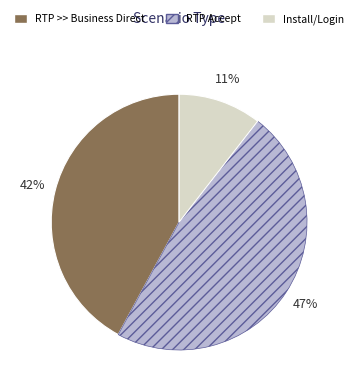

How many slices are in this pie chart?

3